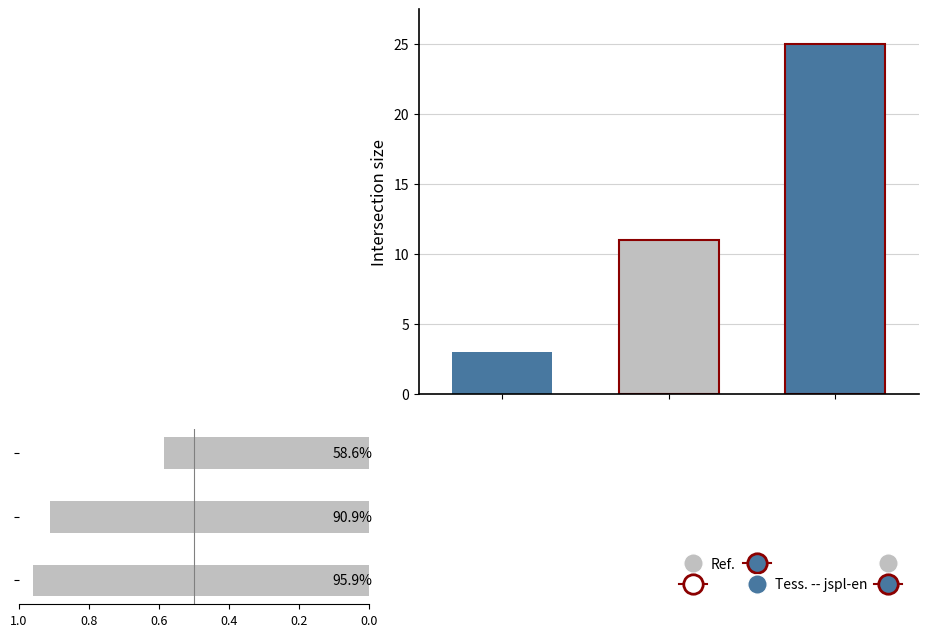

Does the chart contain any negative values?

No